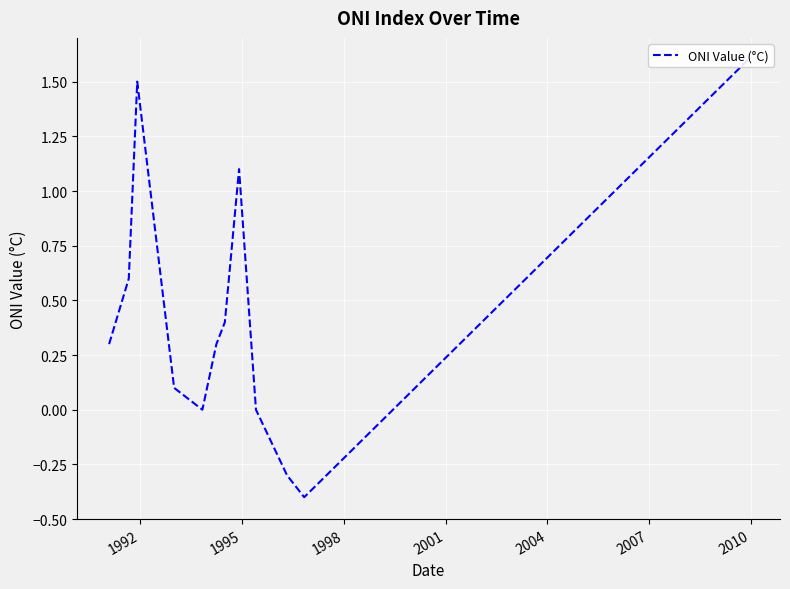

What is the average value?

0.4